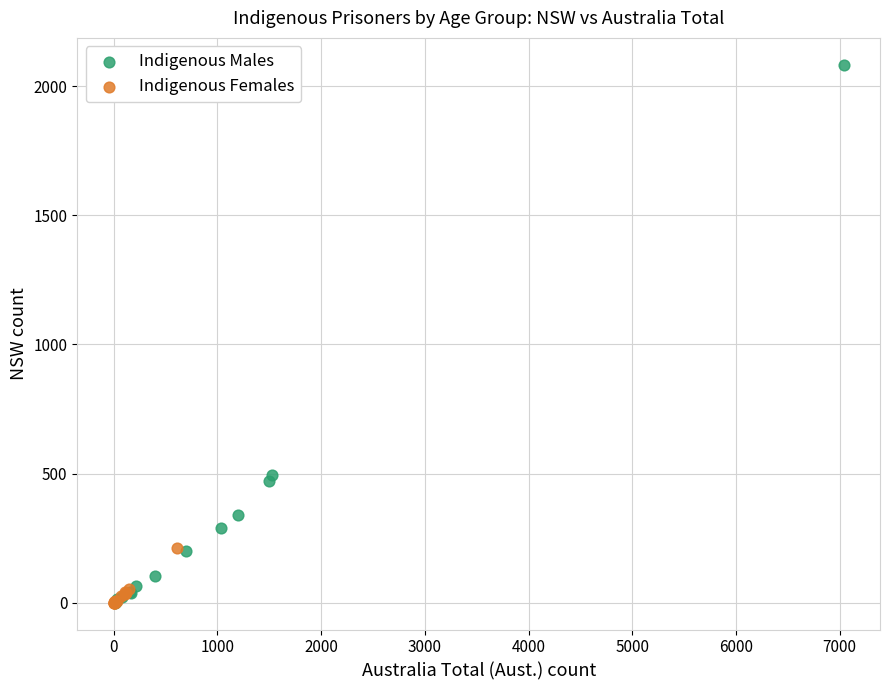

Which series contains the highest Y value?

Indigenous Males